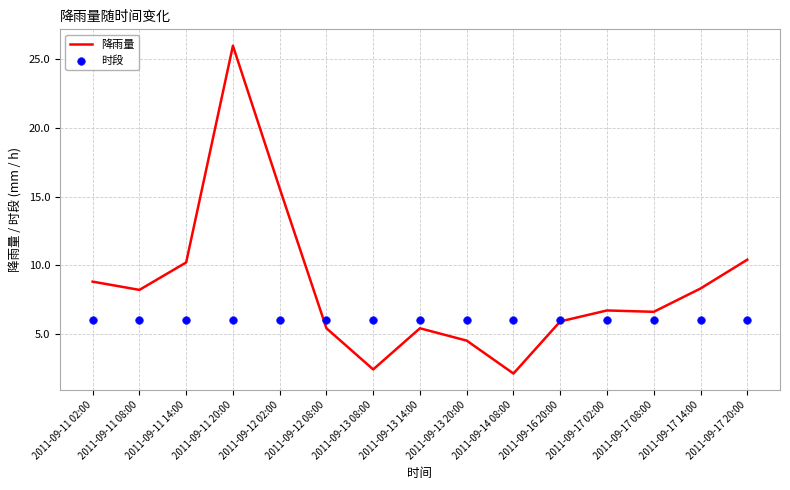

Which series contains the lowest Y value?

降雨量